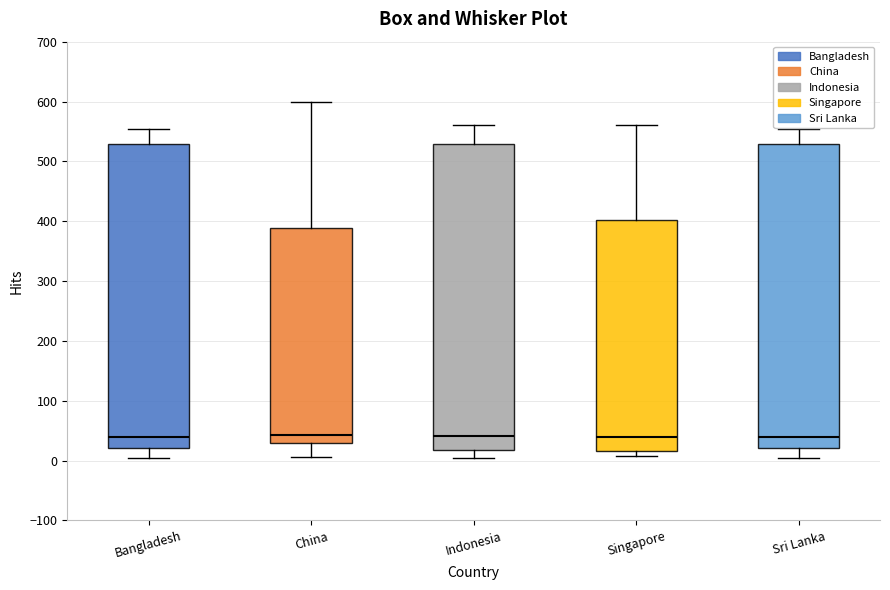

Where does the upper whisker of the box for Indonesia end on the y-axis? The values are not printed on the chart, so give them approximately, as read against the axis.

560